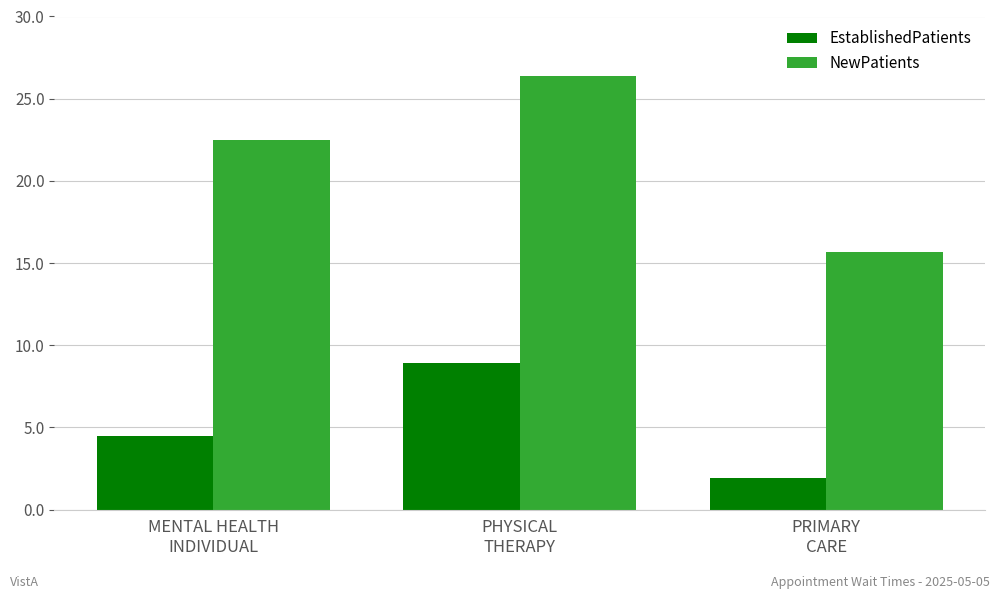

What is the label of the 1st bar from the left?

MENTAL HEALTH
INDIVIDUAL